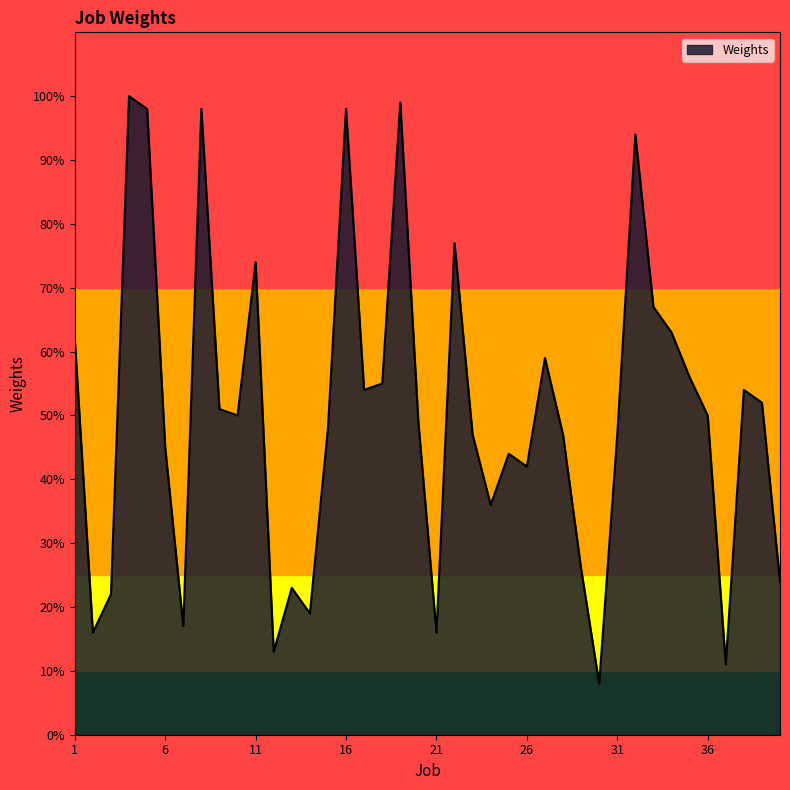

What is the smallest value displayed?

8